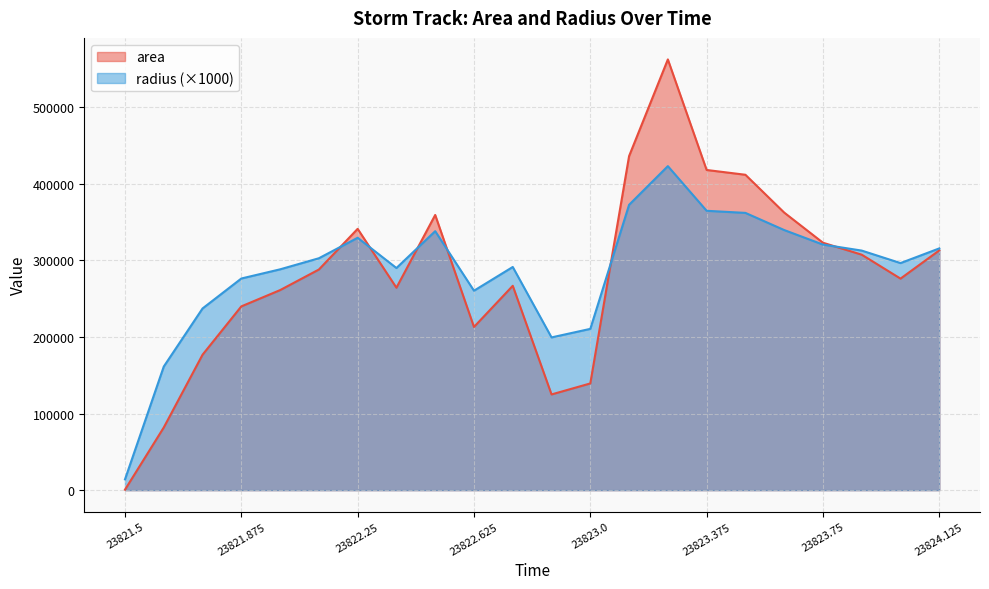

The radius series shows 533008.2 at 23824.0. True or false?

False